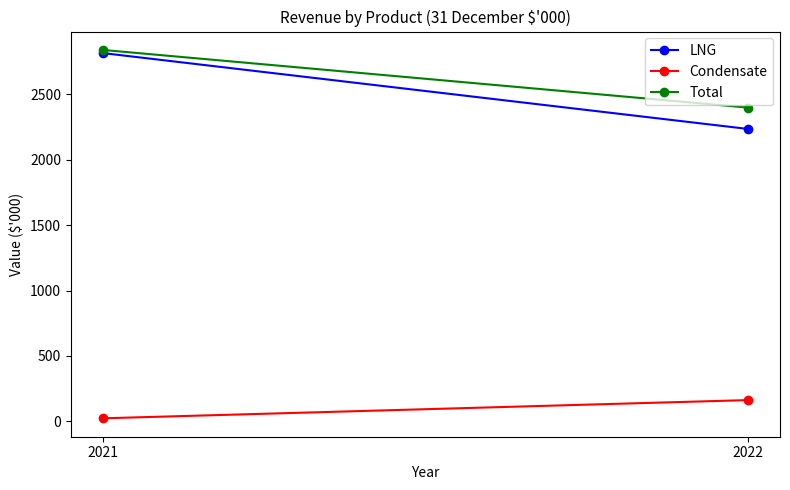

What is the difference between the Total values at 2022 and 2021?

440